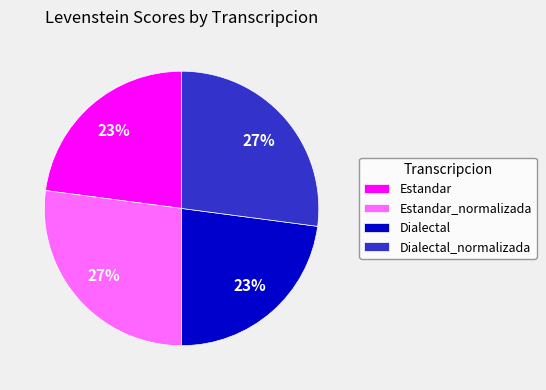

Is there any slice that represents more than half of the pie?

No